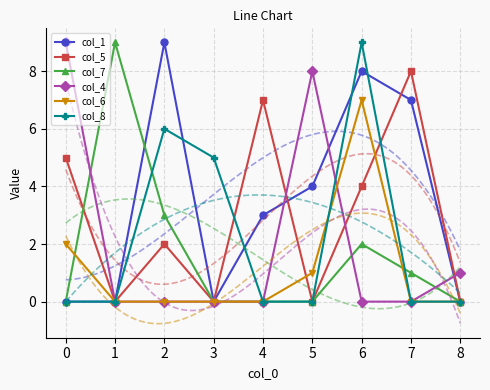

What is the value of the col_6 point at the 1st from the left?

2